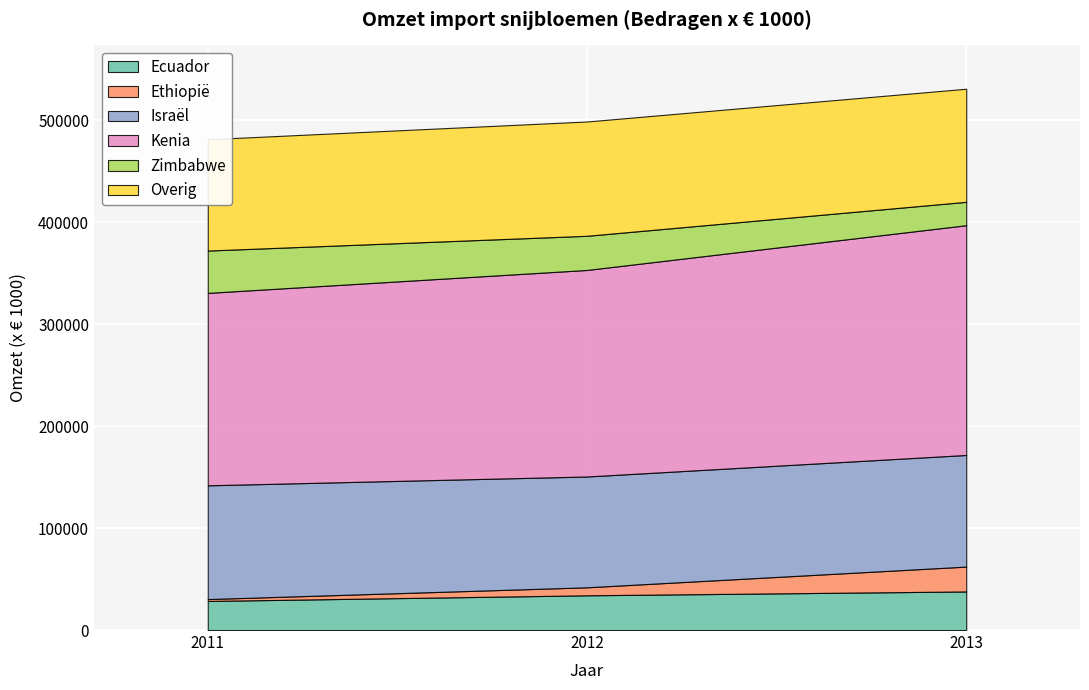

Reading left to right, transcribe all the data shown in this chart.

Ecuador: 28504	34053	37830
Ethiopië: 1864	7849	24392
Israël: 111555	108673	109468
Kenia: 188730	202580	225346
Zimbabwe: 41520	33496	22939
Overig: 109162	112102	110923